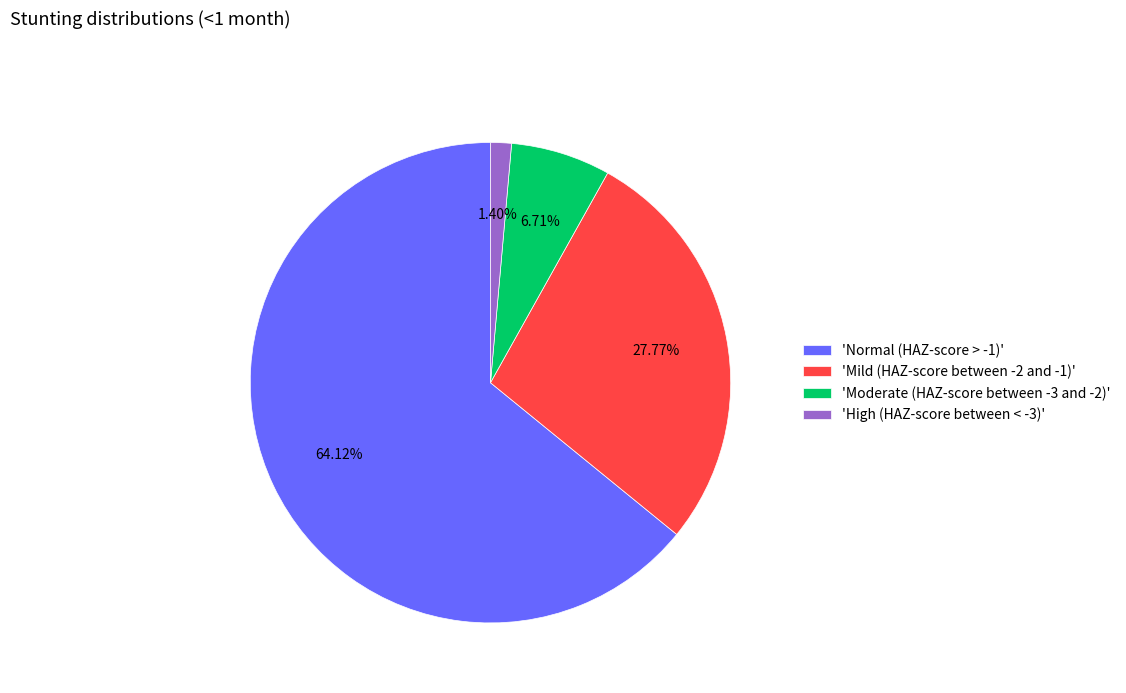

Is the sum of 'Normal (HAZ-score > -1)' and 'Mild (HAZ-score between -2 and -1)' greater than half?

Yes